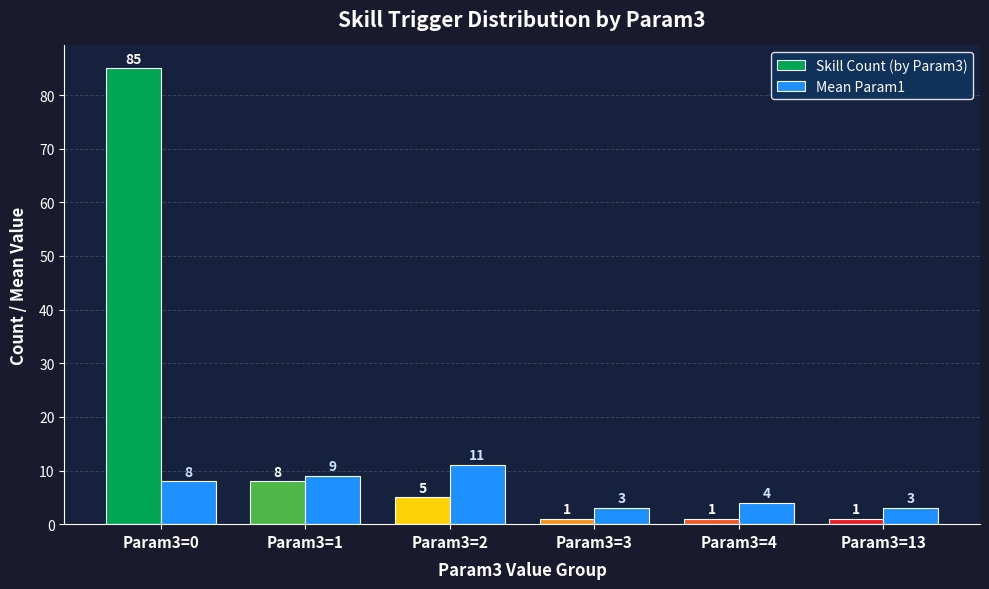

Read the Skill Count (by Param3) value at Param3=1, to the nearest 5.

10